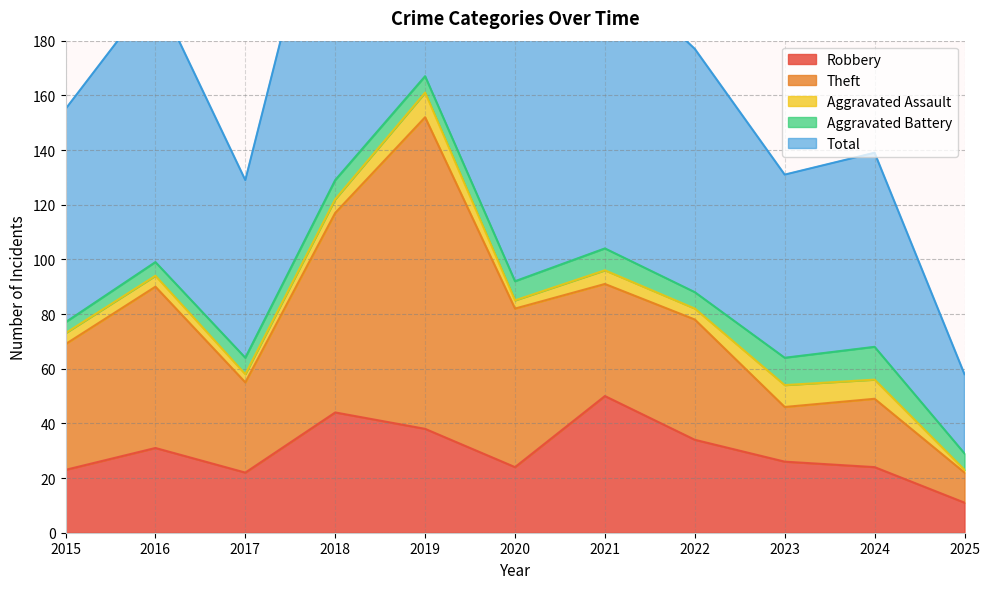

Where is the first local minimum for Theft?

2017